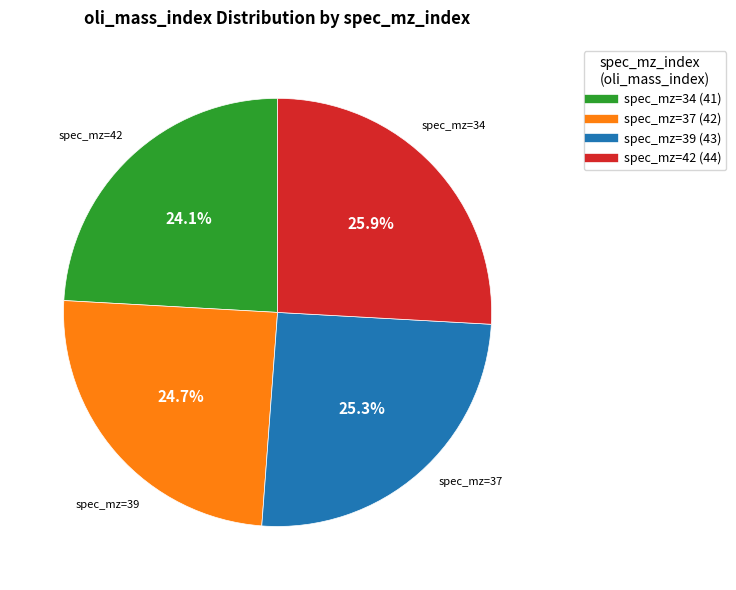

Is there a majority slice in this chart?

No